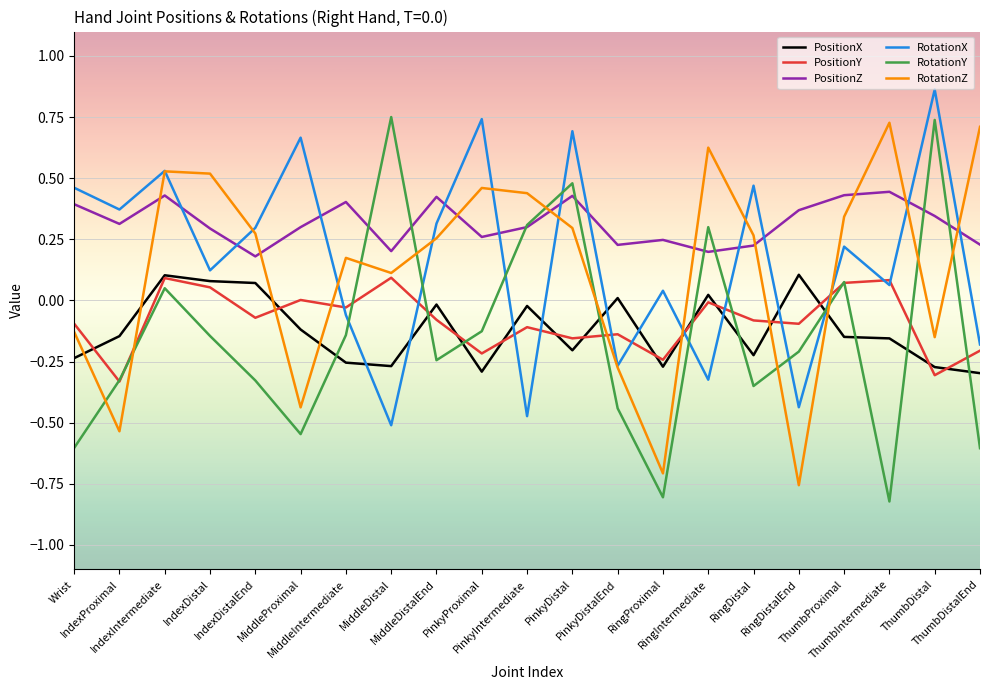

True or false: PositionX and PositionZ intersect in this chart.

False